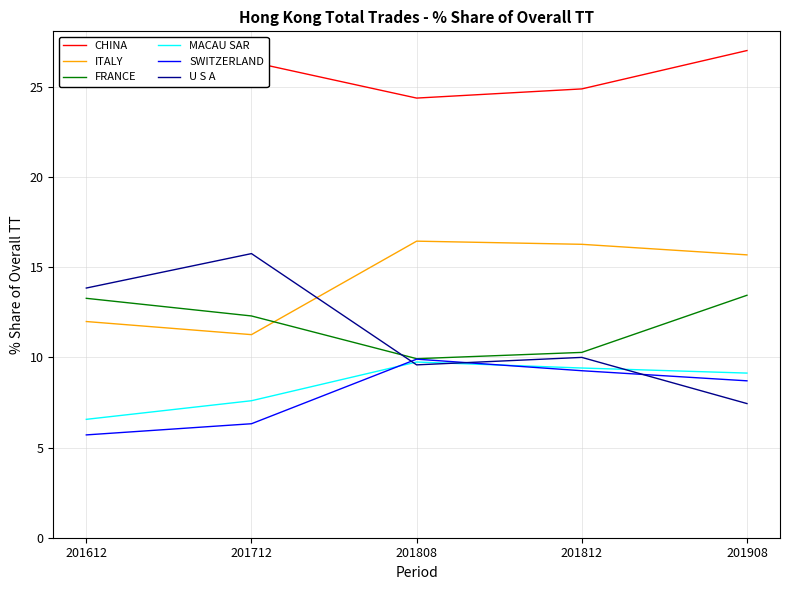

At how many categories does at least one series exceed 23?

5